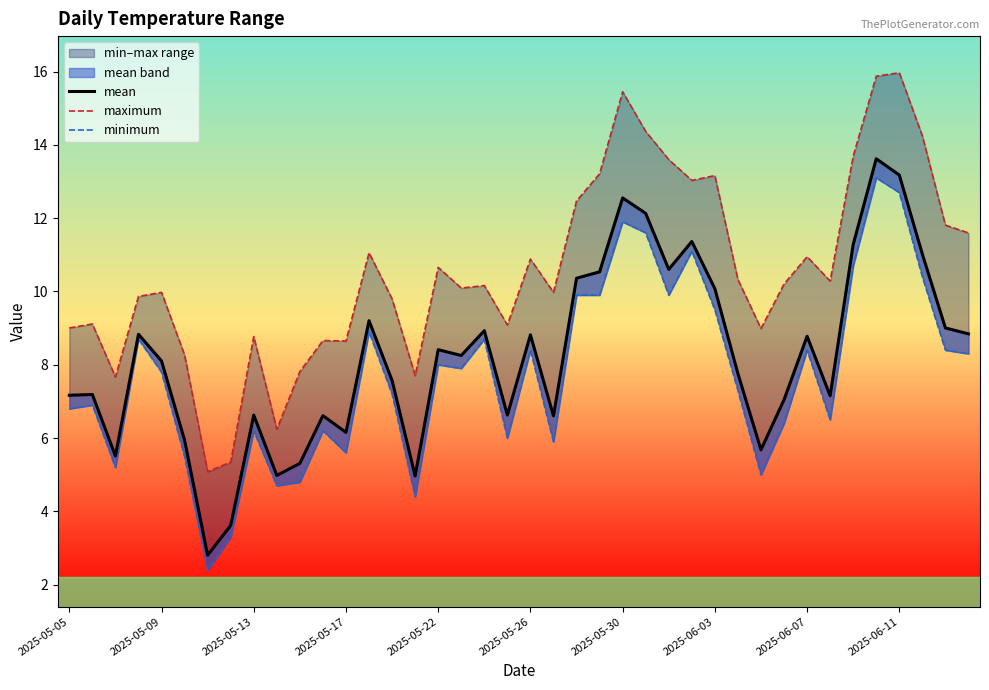

At which category does maximum reach its first local peak?

2025-05-09